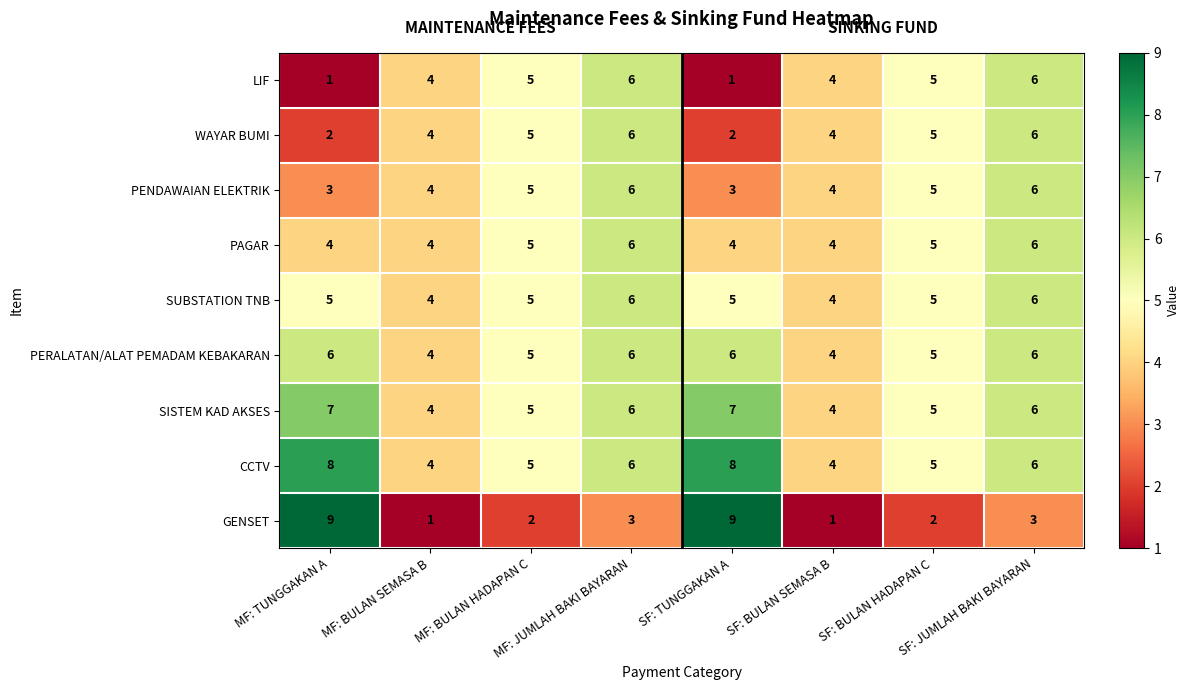

Which series has the widest spread of values?

GENSET